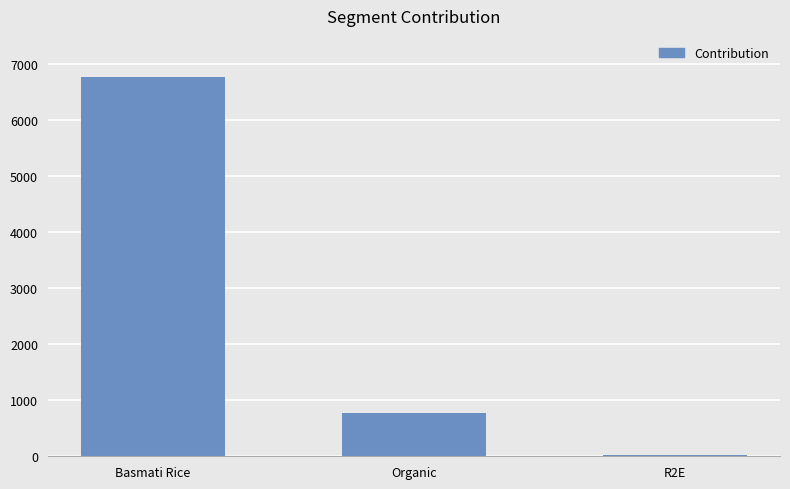

How many categories are shown in the chart?

3